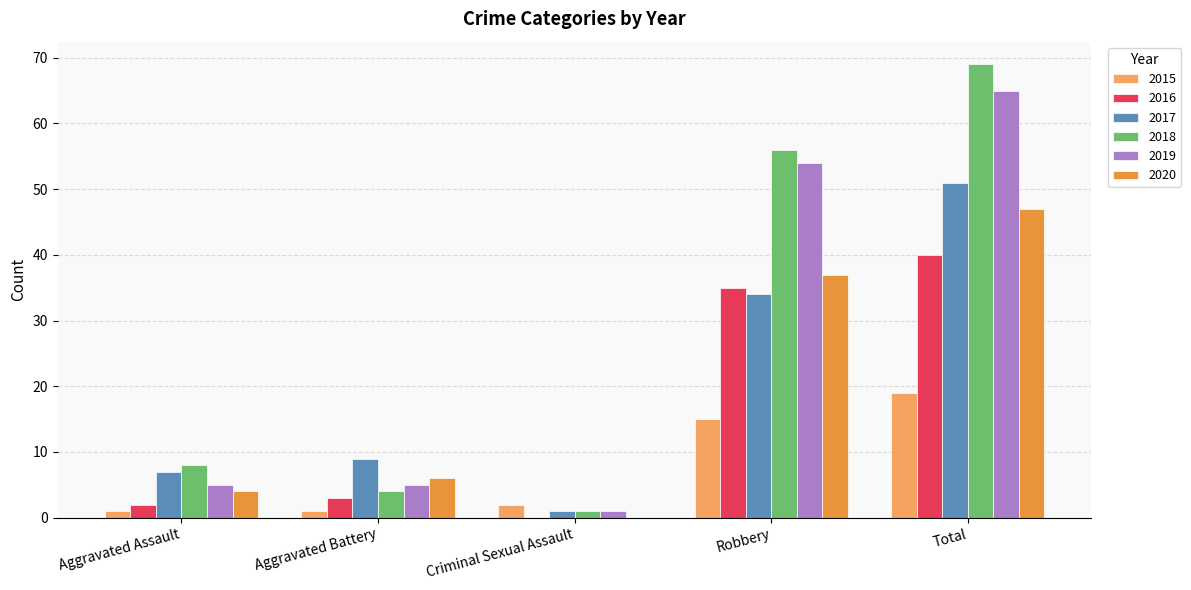

True or false: 2019 has a value of 109 at Total.

False